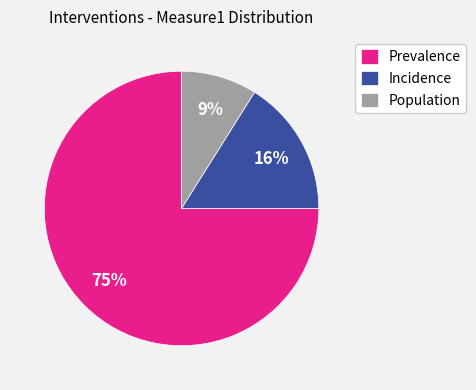

Is the sum of Population and Prevalence greater than half?

Yes